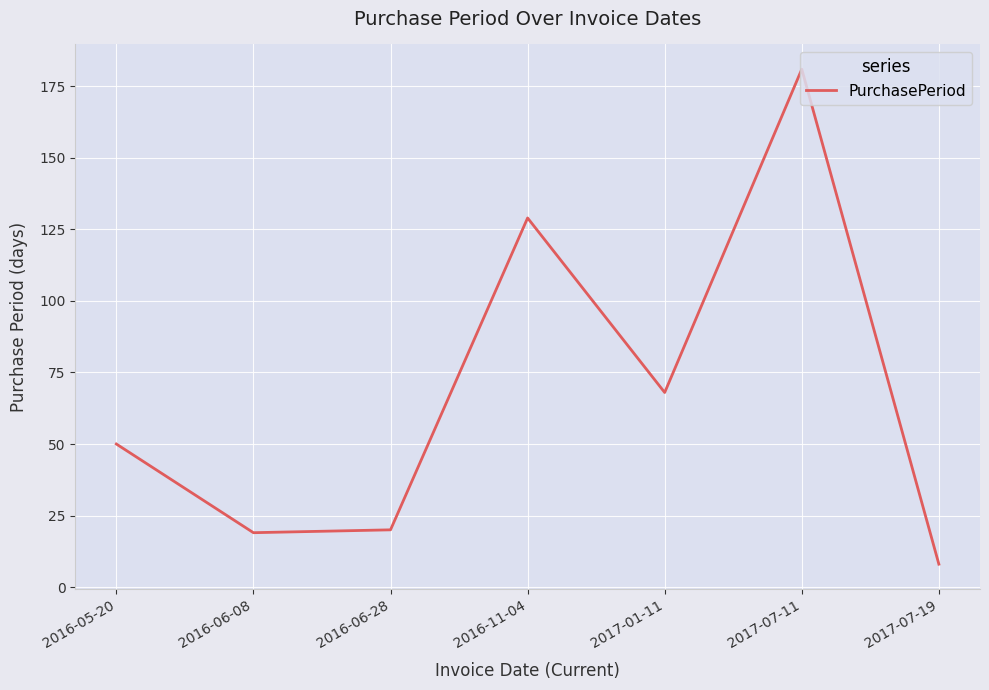

What is the difference between the maximum and minimum values?

173